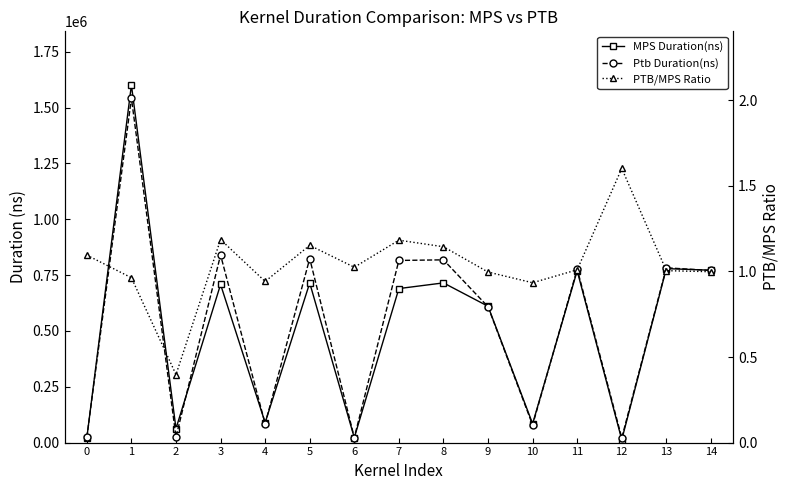

What is the spread (max minus min) of values at 2?

62782.6